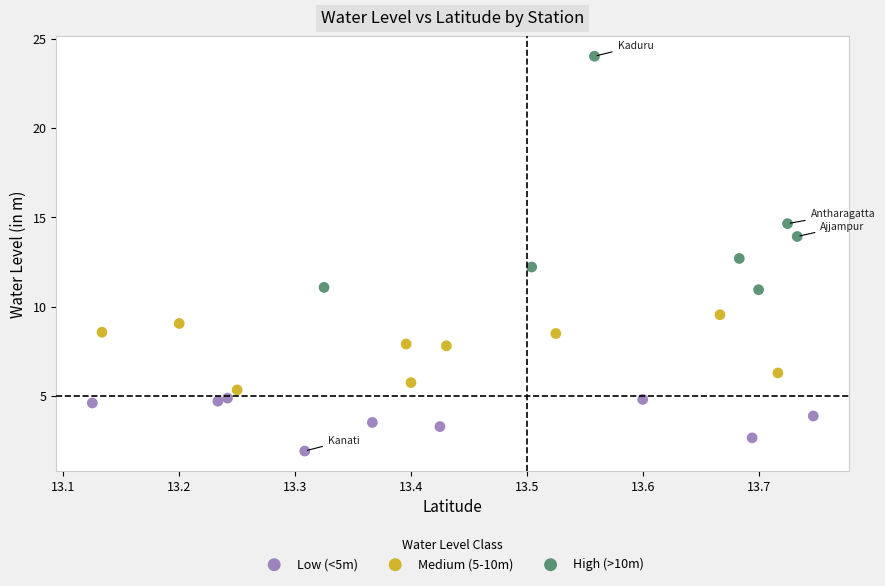

Which series reaches the minimum Y coordinate?

Low (<5m)